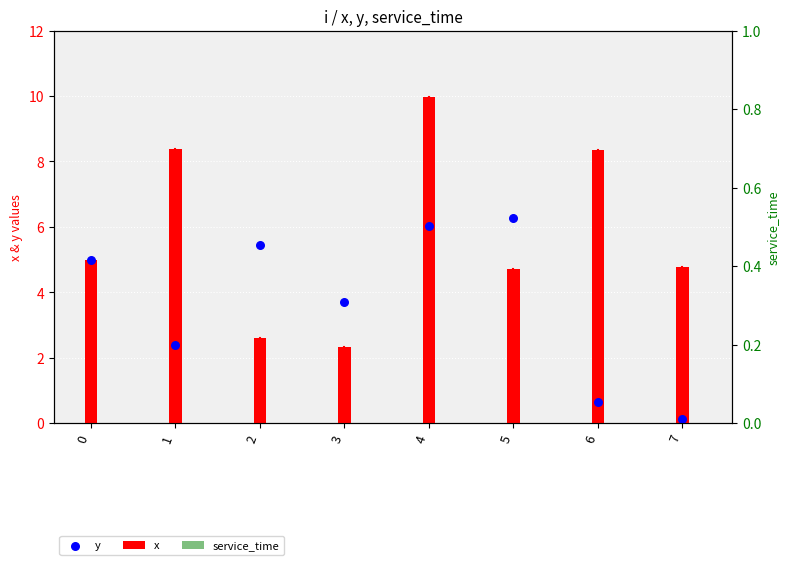

Which series has the widest spread of Y values?

x